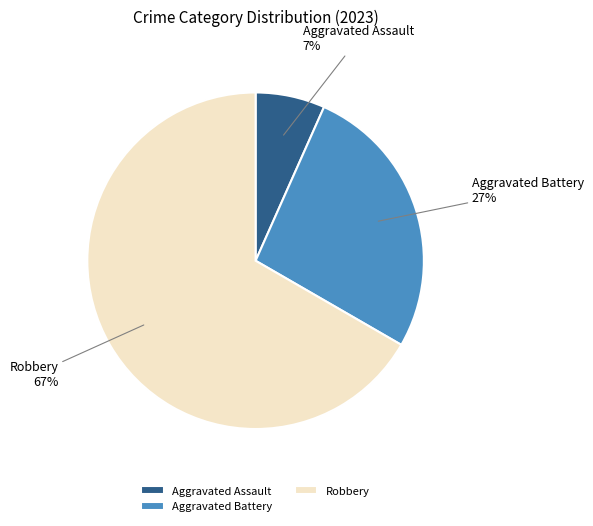

Between Robbery and Aggravated Assault, which is larger?

Robbery